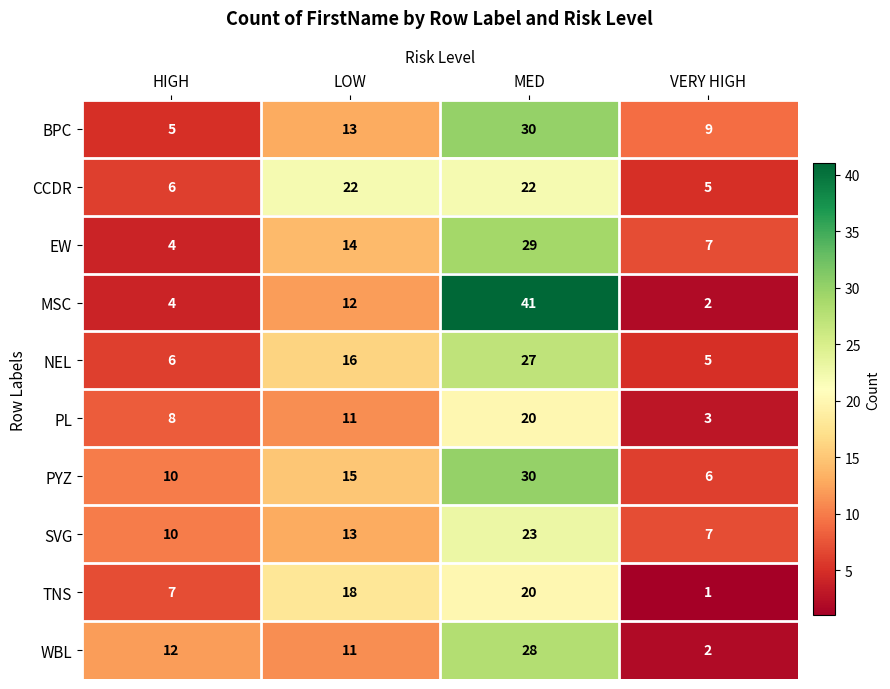

What is the total value across all series at MED?

270